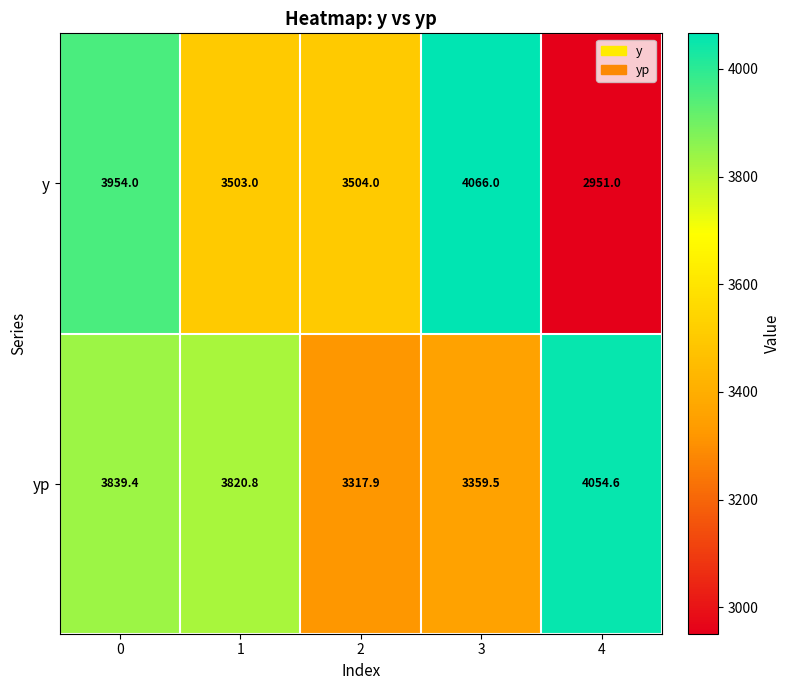

How many distinct data groups are displayed?

2